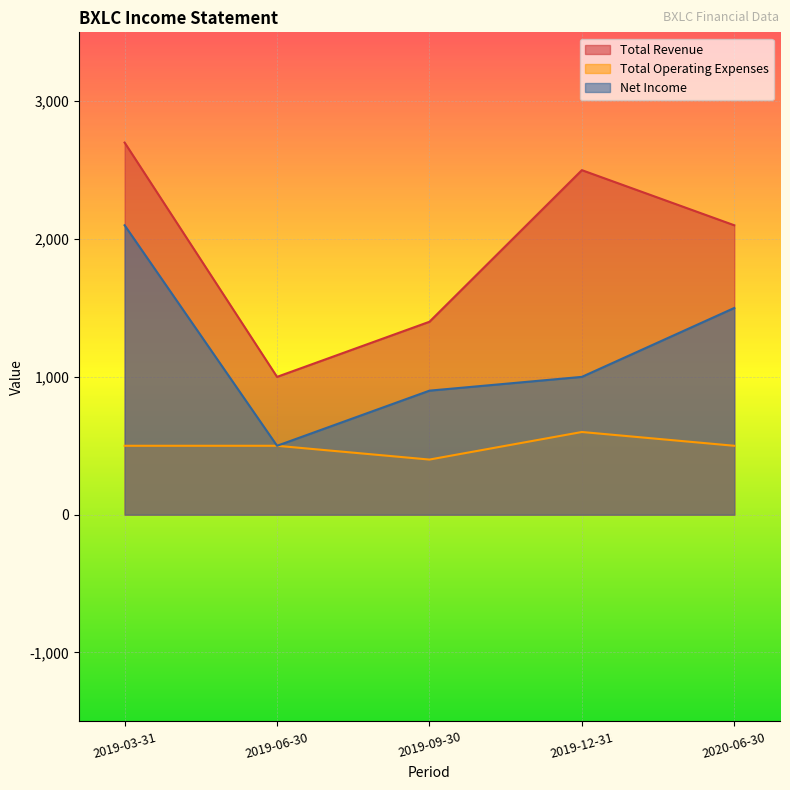

At which label does Net Income reach its peak?

2019-03-31